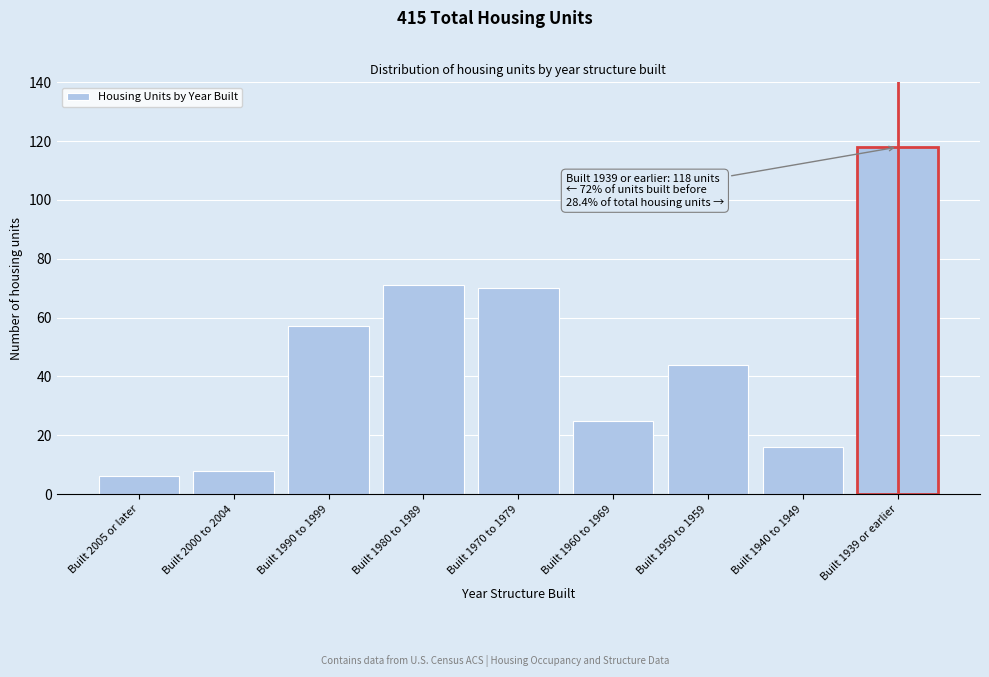

Reading right to left, transcribe all the data shown in this chart.

Built 1939 or earlier=118	Built 1940 to 1949=16	Built 1950 to 1959=44	Built 1960 to 1969=25	Built 1970 to 1979=70	Built 1980 to 1989=71	Built 1990 to 1999=57	Built 2000 to 2004=8	Built 2005 or later=6